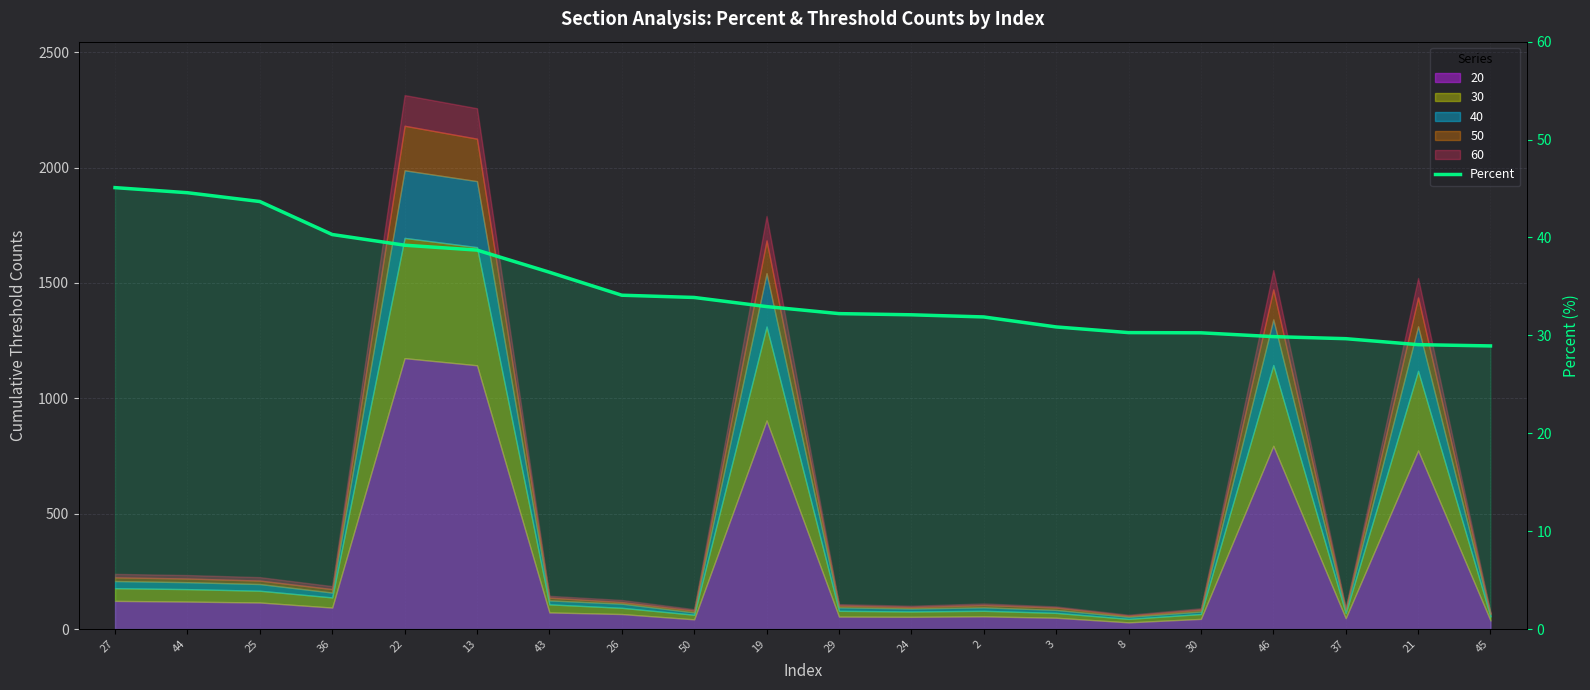

What is the change in value from 26 to 50?

-0.2